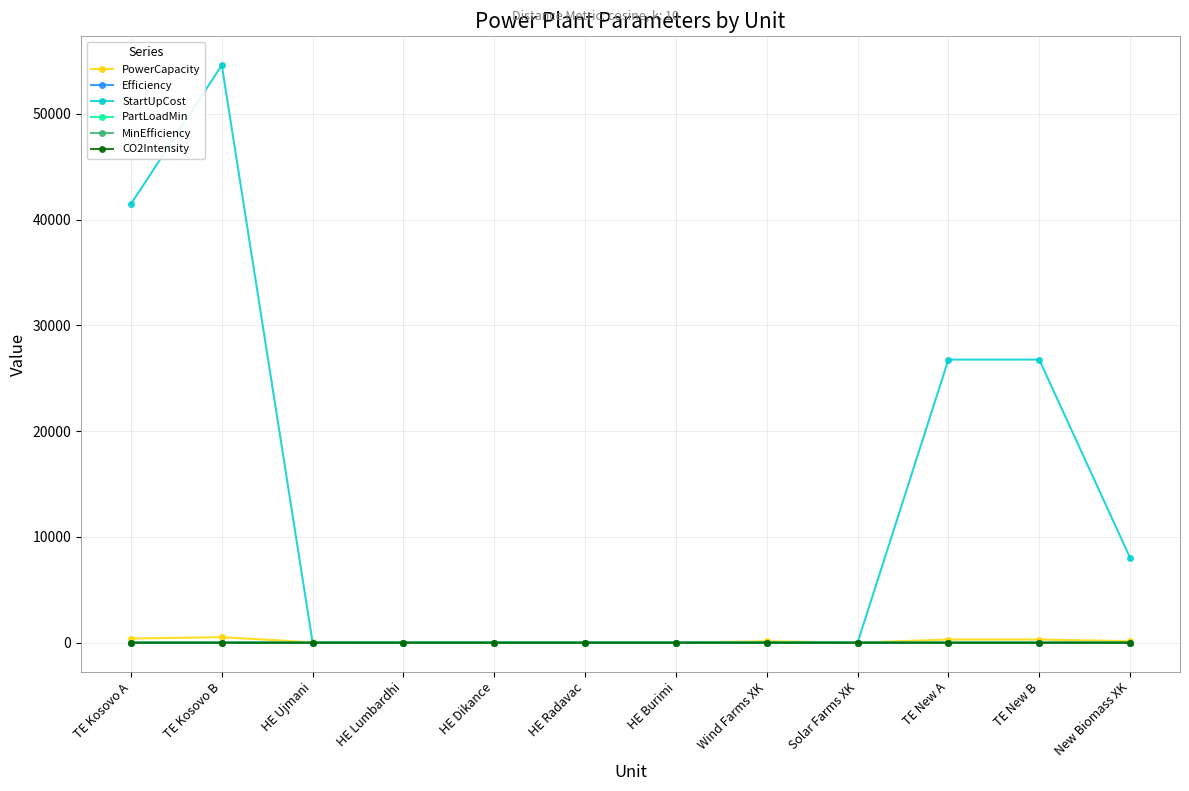

The value of StartUpCost at Solar Farms XK is -29888.6. True or false?

False